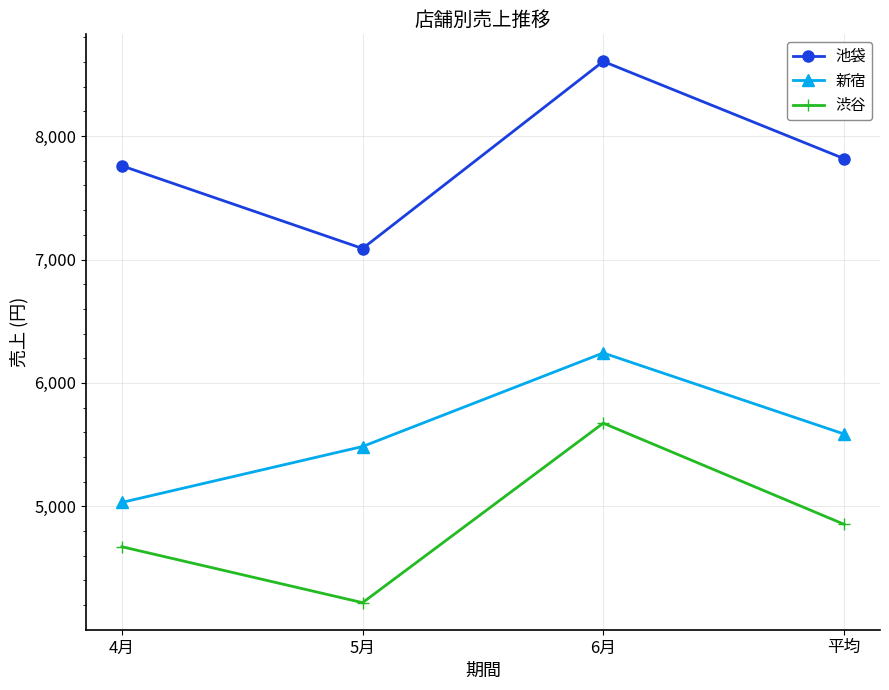

What is the label of the 3rd point from the left?

6月